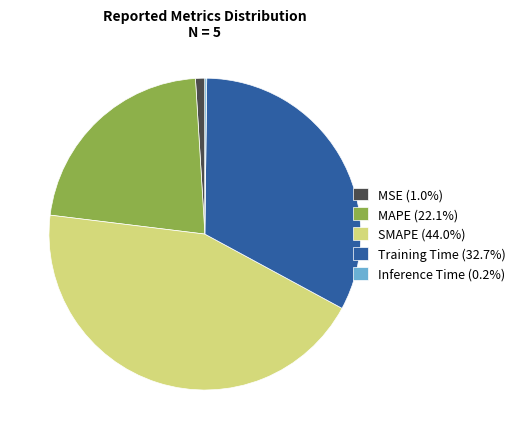

Combined, do MSE and SMAPE account for over 50%?

No